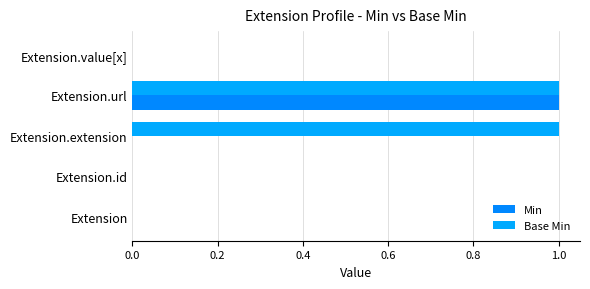

At which category is the sum across all series the highest?

Extension.url